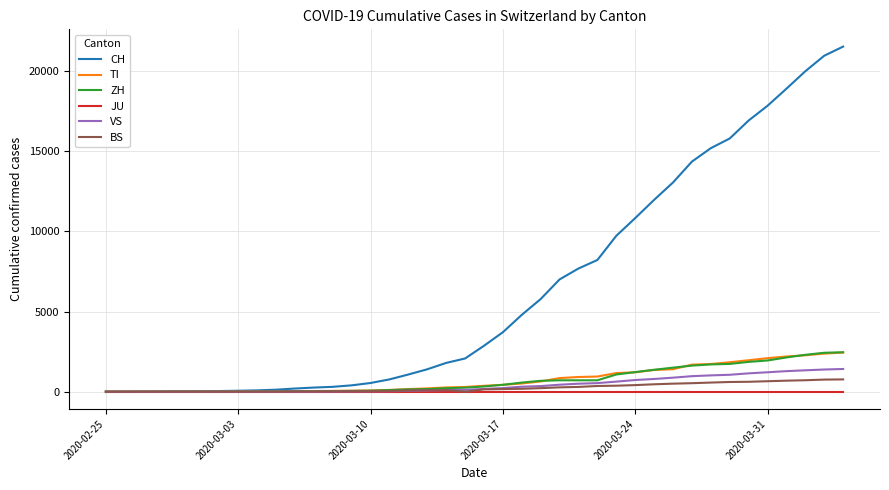

Which series has the largest total across all categories?

CH